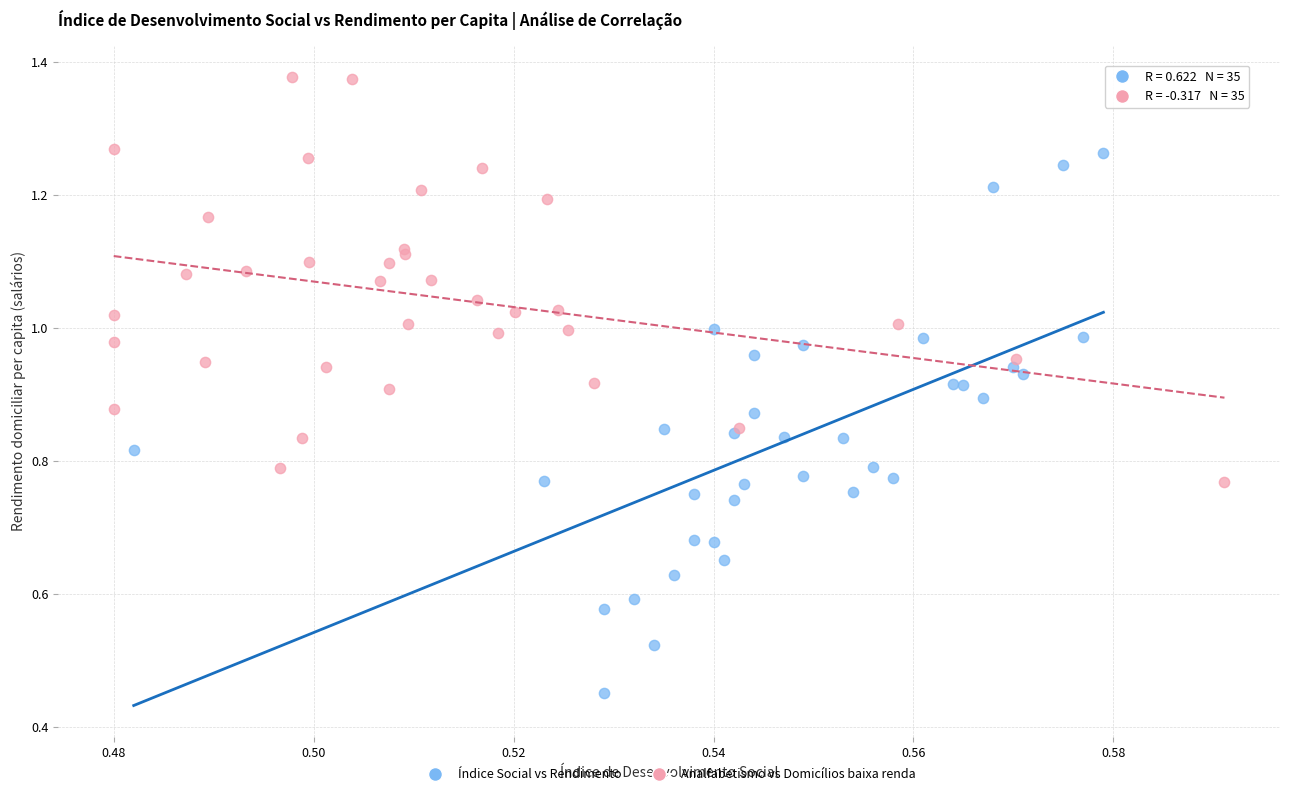

What are all the series names shown in the legend?

Índice Social vs Rendimento, Analfabetismo vs Domicílios baixa renda